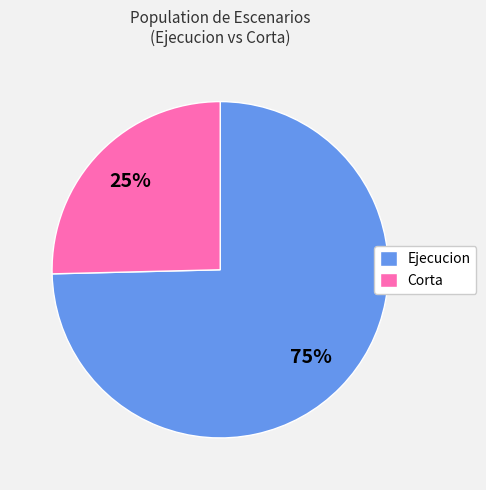

What is the ratio of the value at Corta to the value at Ejecucion?

0.3